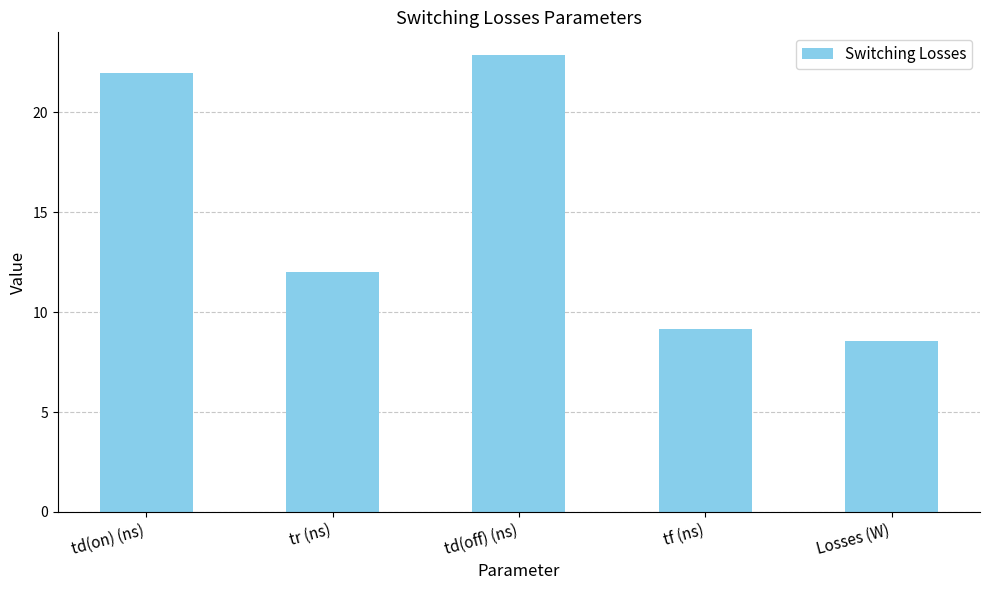

How many values exceed 12?

3